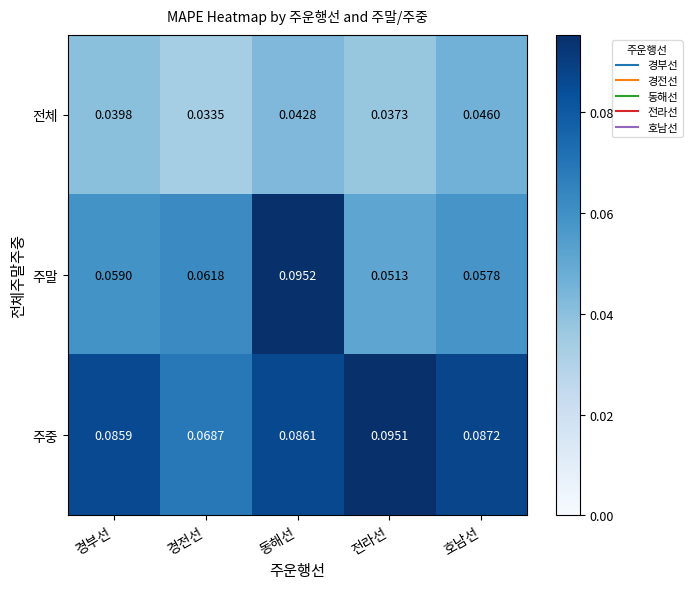

At which label is 주말 closest to 0?

전라선